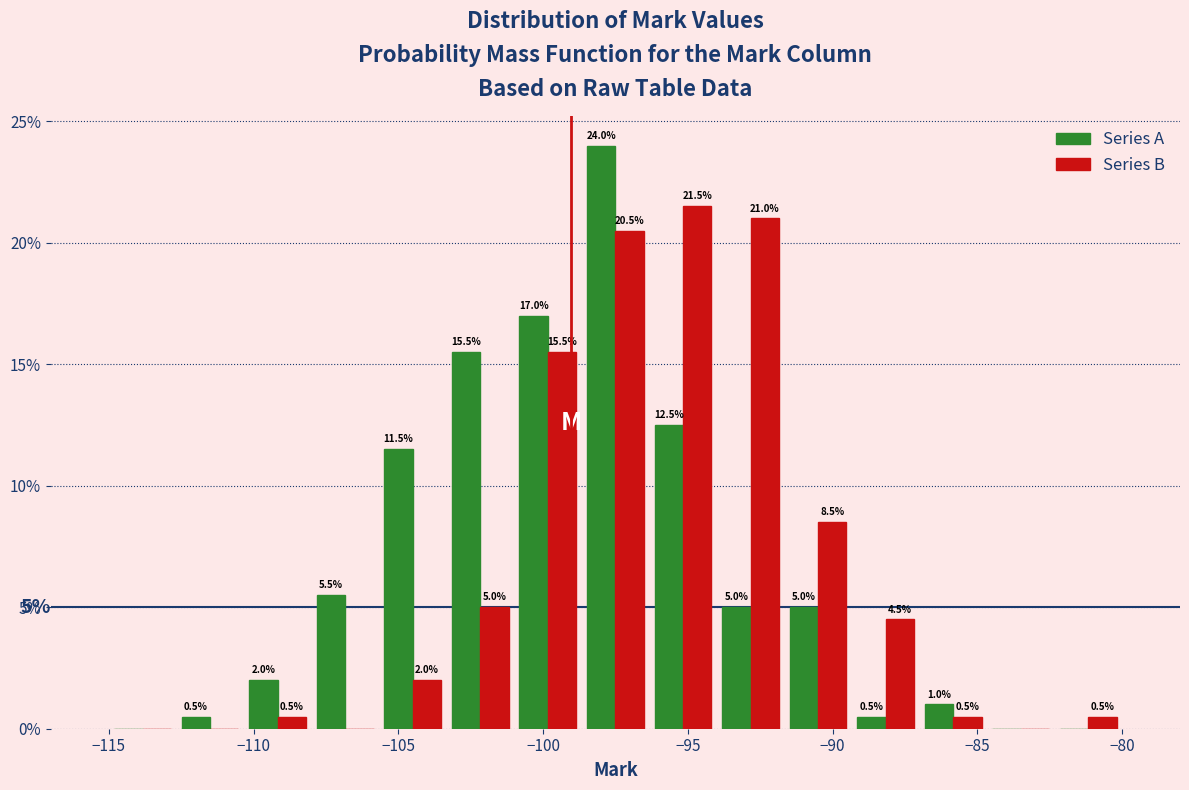

In the Series A series, which range on the x-axis has the tallest bar?

-98.5 to -96.5